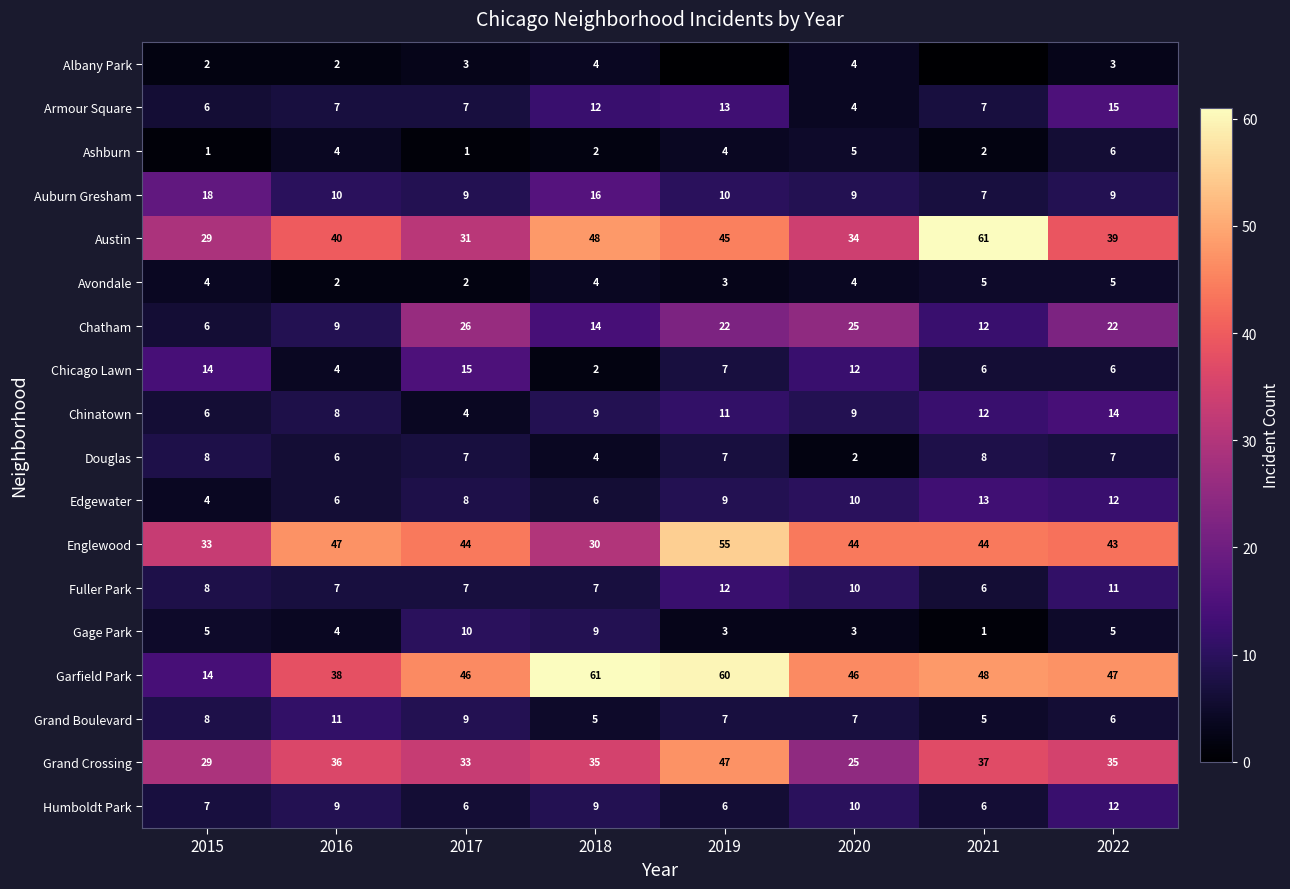

At which category does the chart reach its minimum across all series?

2019